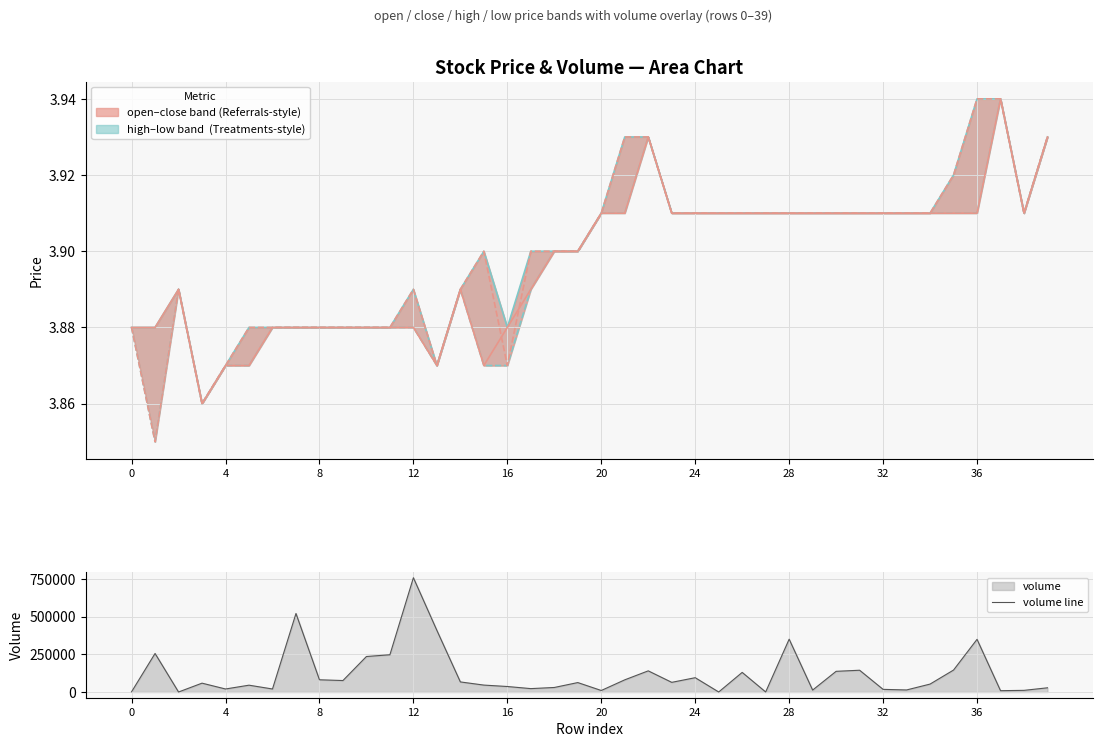

Which series has the widest spread of values?

volume line